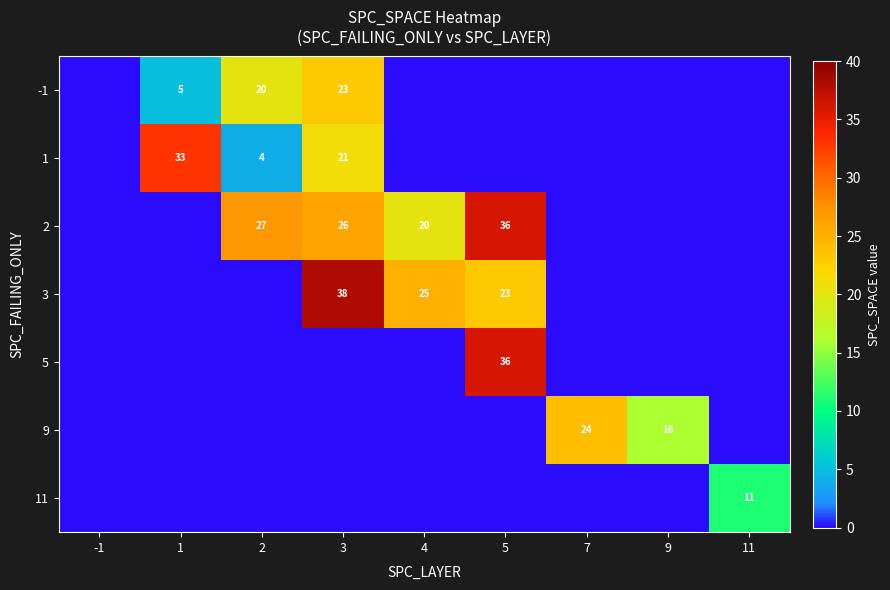

What is the maximum value shown in the chart?

38